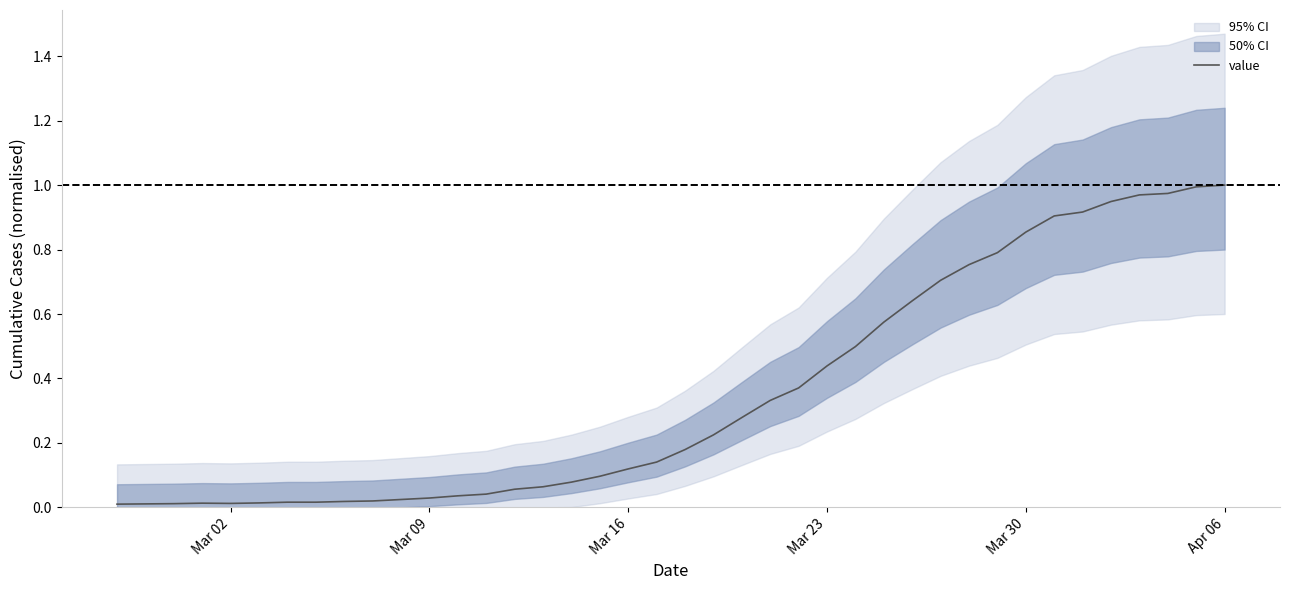

The value of value at Mar 23 is 0.3. True or false?

False